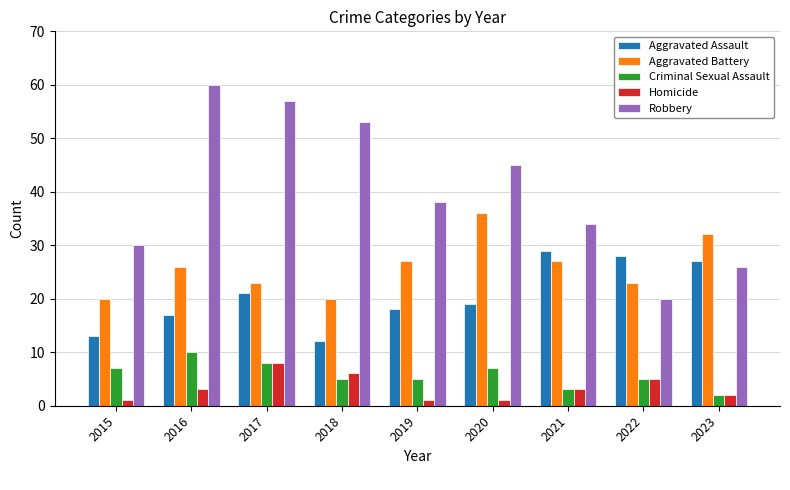

How many Criminal Sexual Assault values are between 5 and 7?

5